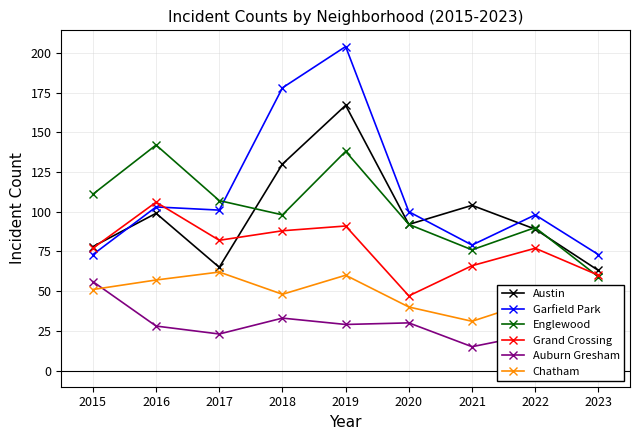

The value of Austin at 2017 is 92. True or false?

False